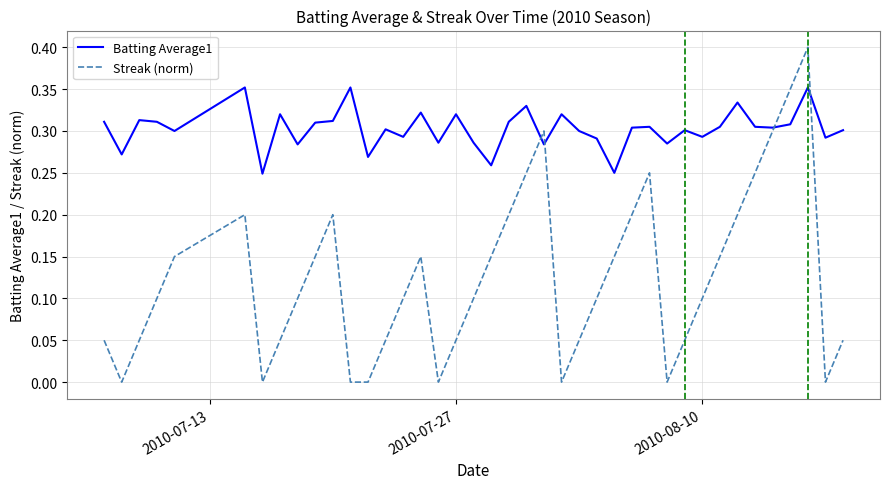

At how many categories does at least one series exceed 0?

40